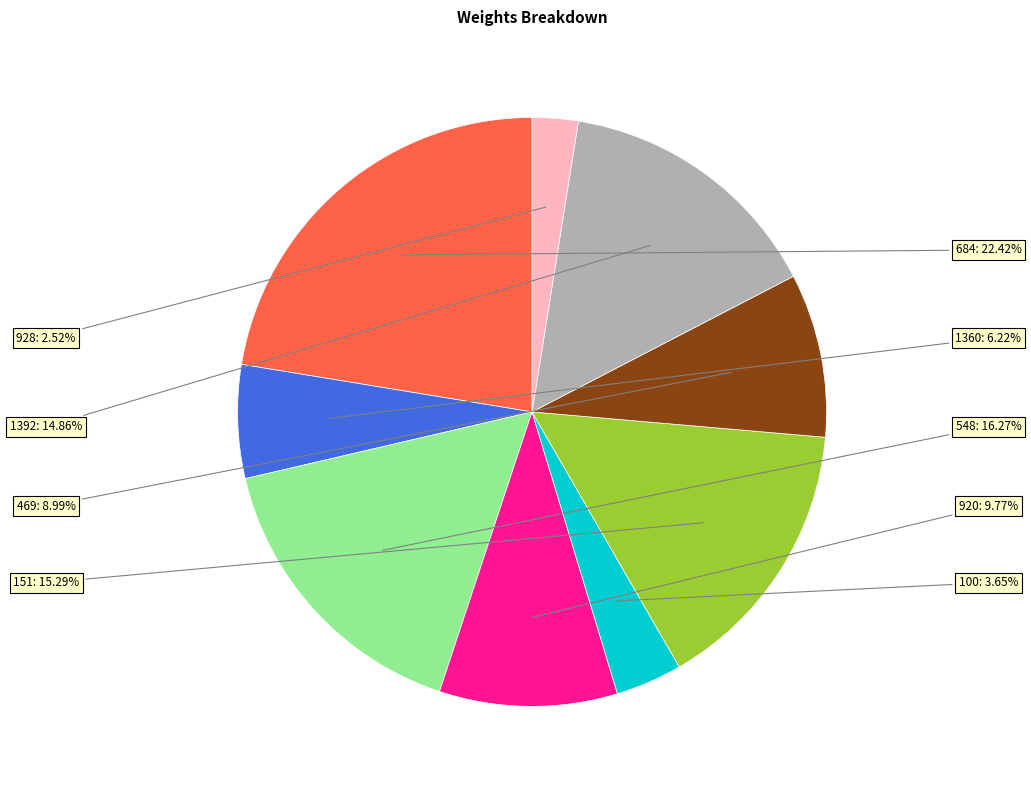

How many segments does this pie chart have?

9